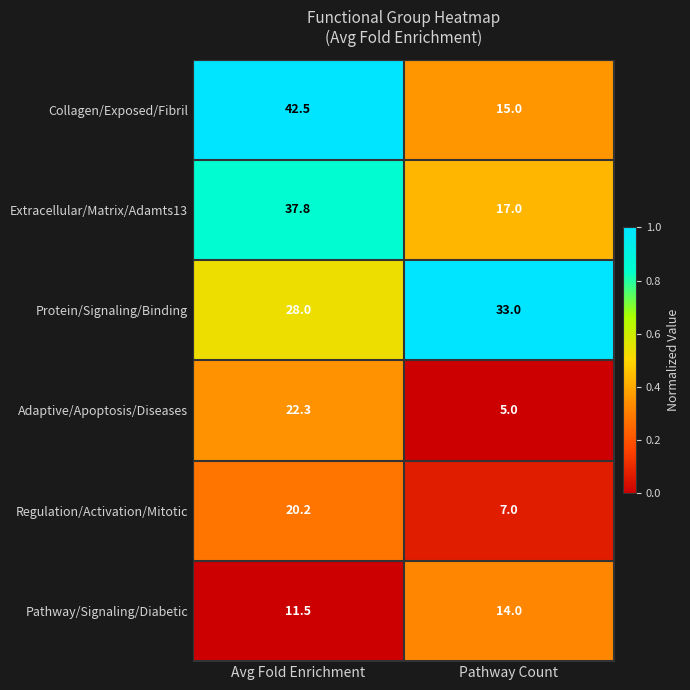

Reading left to right, list all the values displayed in this chart.

Collagen/Exposed/Fibril: 42.5	15.0
Extracellular/Matrix/Adamts13: 37.8	17.0
Protein/Signaling/Binding: 28.0	33.0
Adaptive/Apoptosis/Diseases: 22.3	5.0
Regulation/Activation/Mitotic: 20.2	7.0
Pathway/Signaling/Diabetic: 11.5	14.0